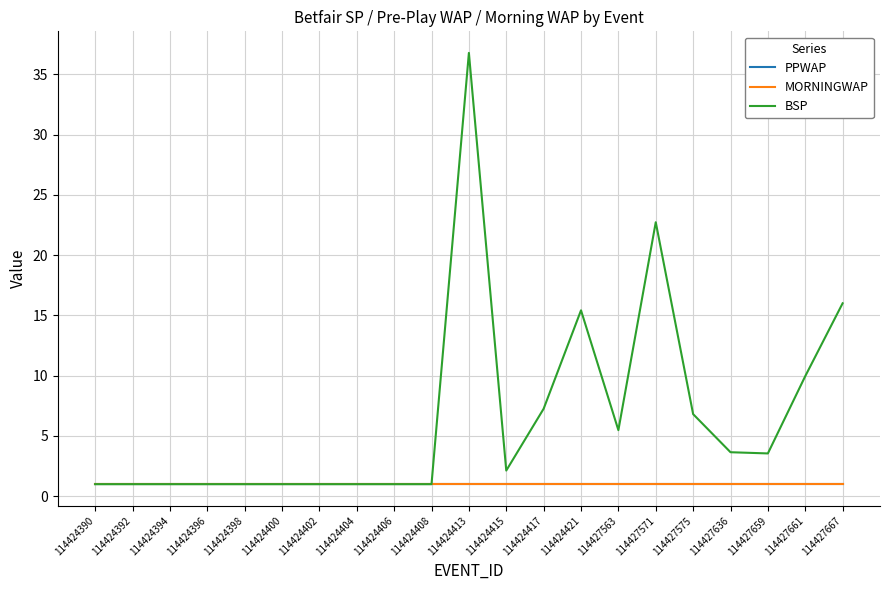

What is the value of the BSP point at the 5th from the left?

1.0